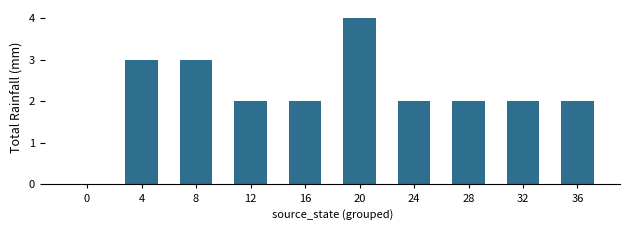

Reading right to left, list all the values displayed in this chart.

36=2	32=2	28=2	24=2	20=4	16=2	12=2	8=3	4=3	0=0